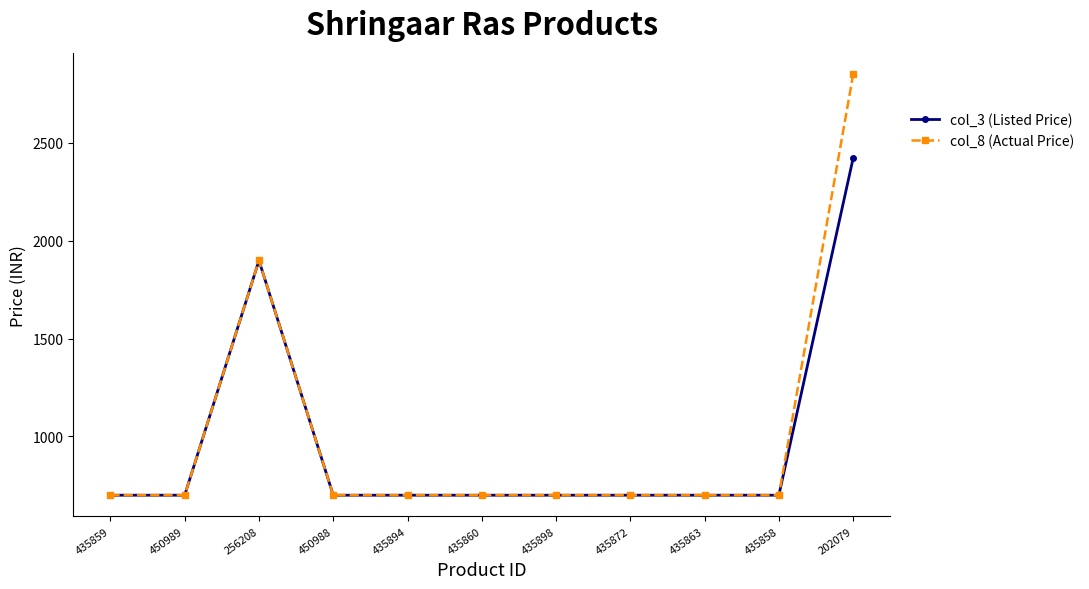

What is the total value across all series at 435898?

1398